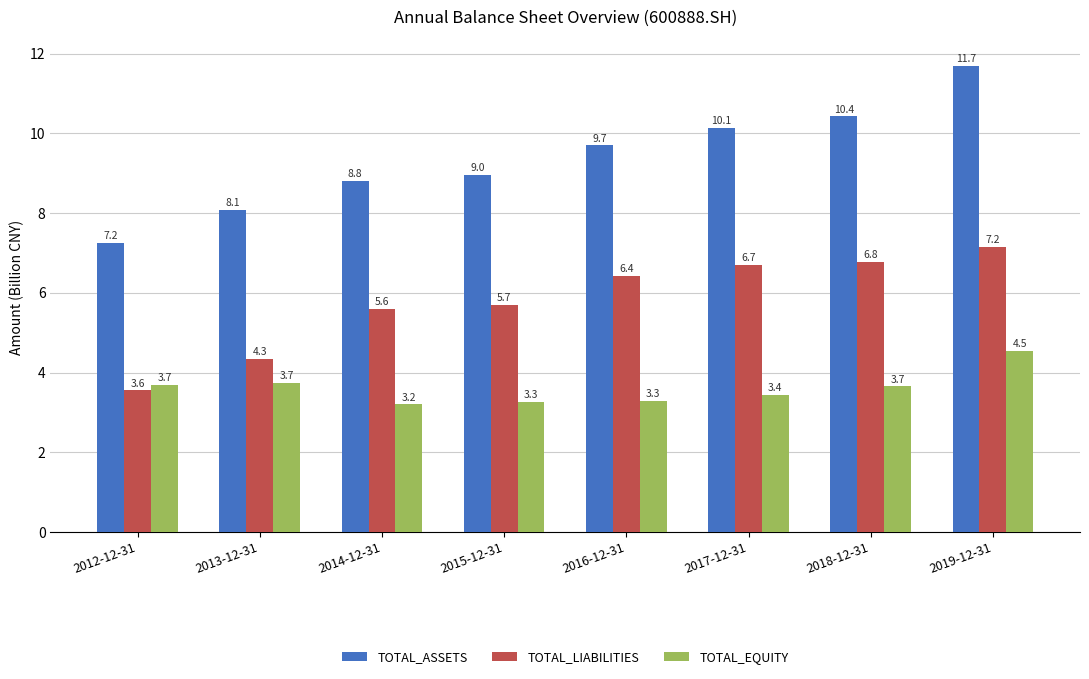

Which category has the highest value in the TOTAL_EQUITY series?

2019-12-31